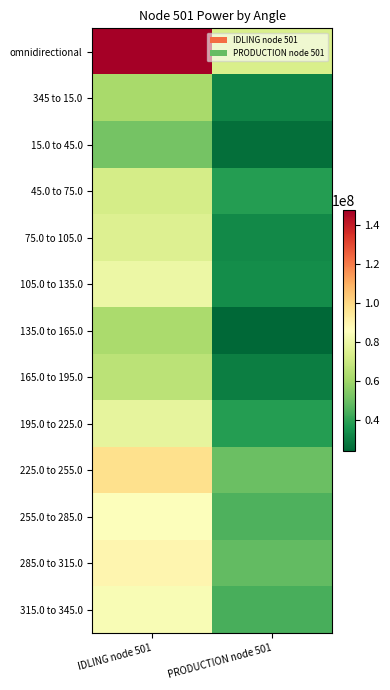

Which series has the largest range (max minus min)?

omnidirectional